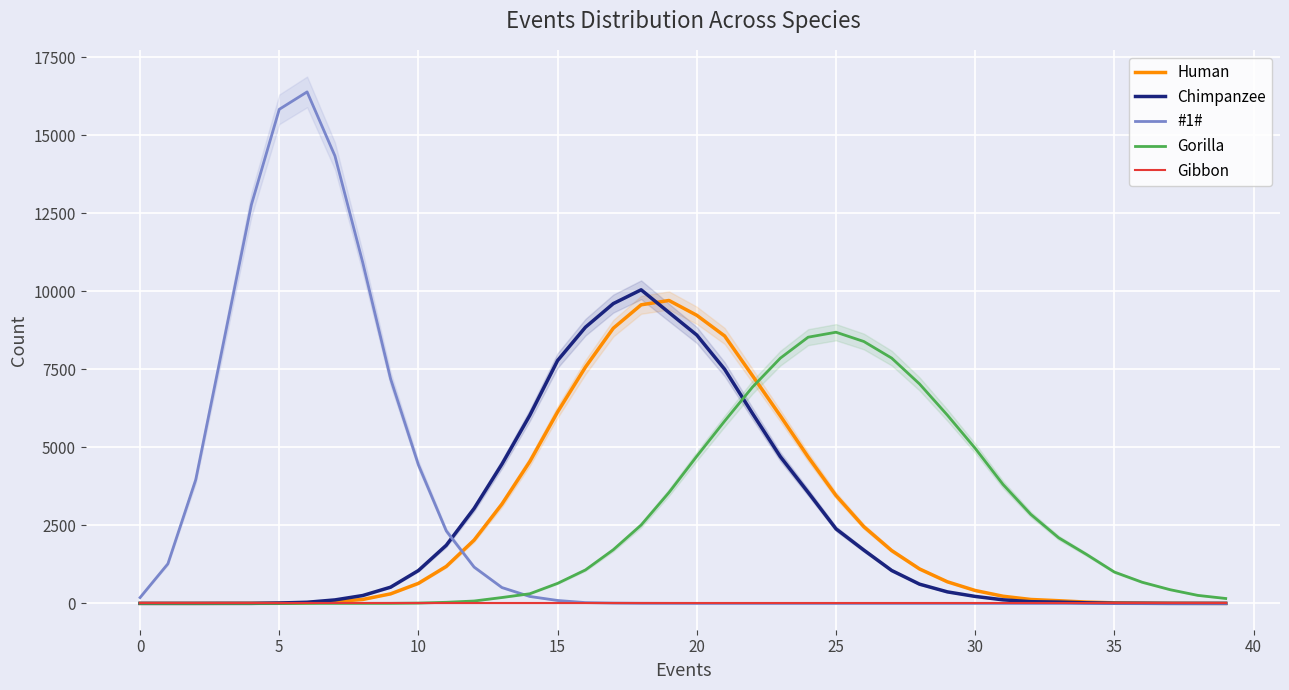

What is the label of the 33rd point from the left?

32